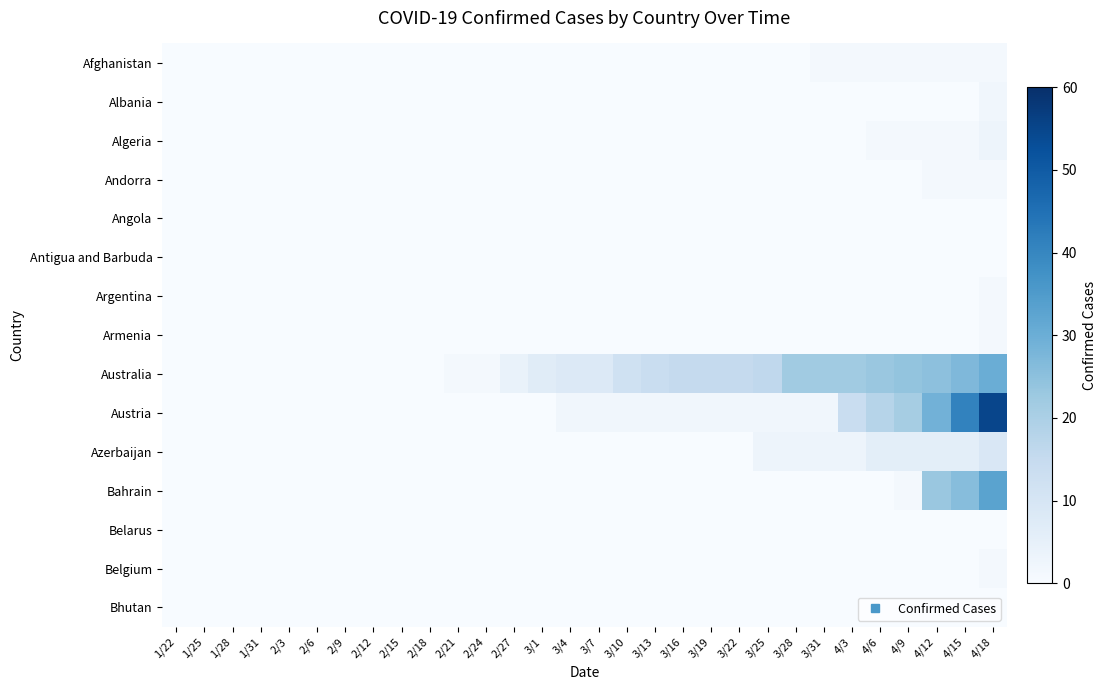

Which series has the largest total across all categories?

Australia